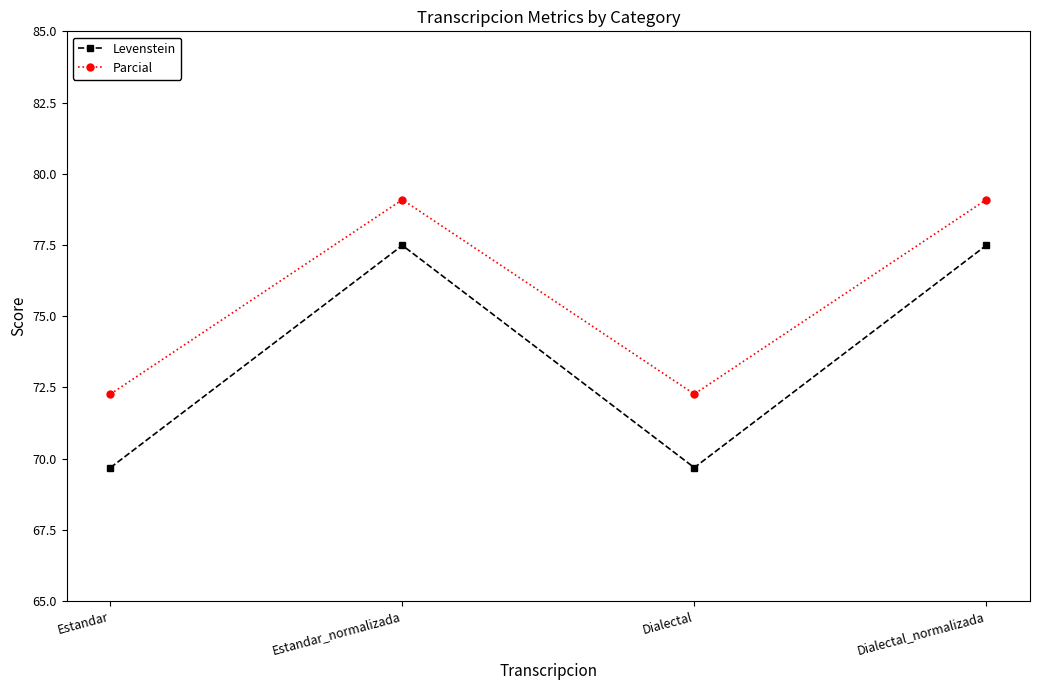

Where does the Parcial series first go above 79?

Estandar_normalizada